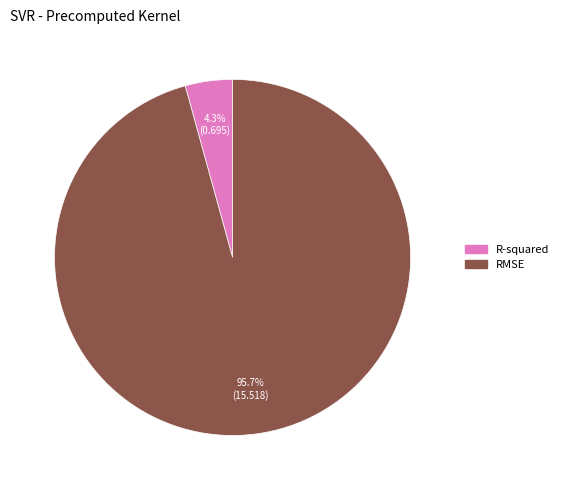

Which category has the smallest portion of the pie?

R-squared